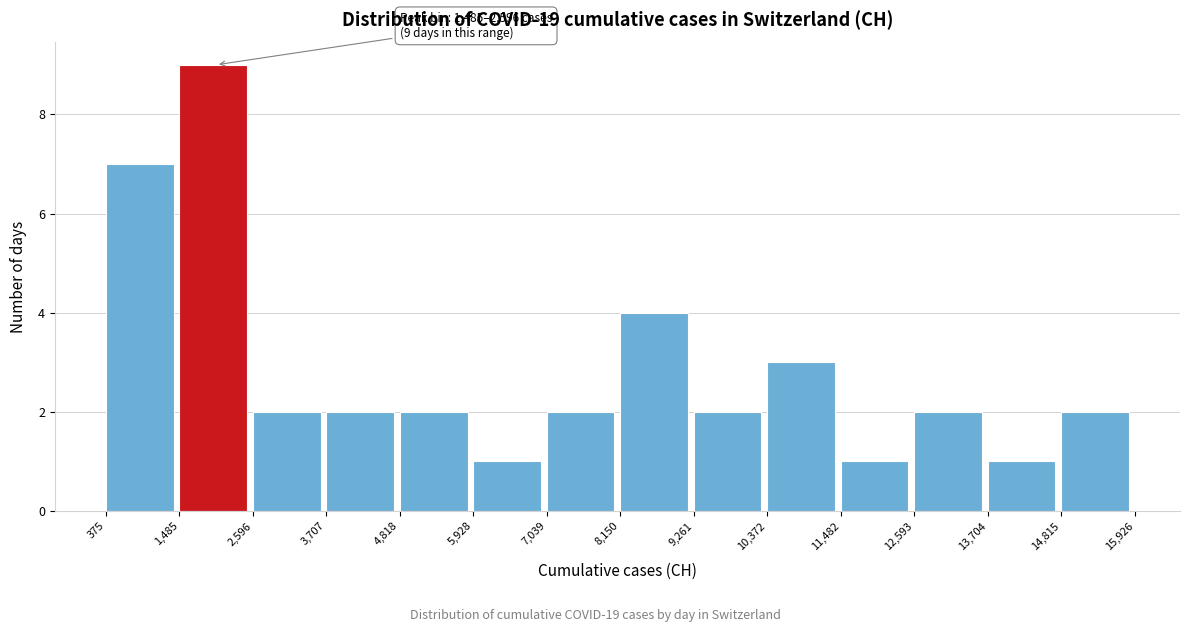

Which range on the x-axis has the tallest bar?

1,485 to 2,596